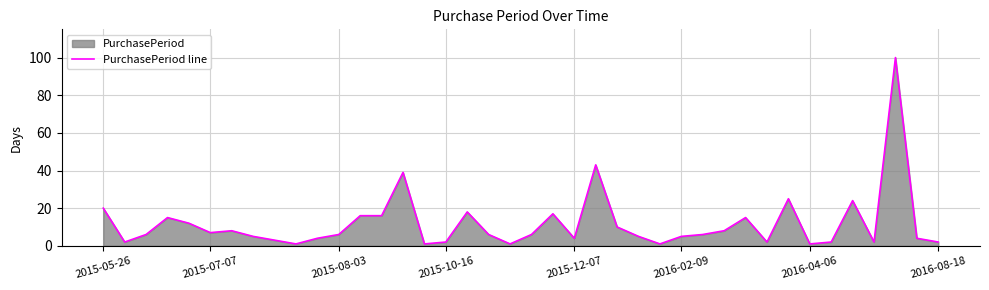

What is the maximum value shown in the chart?

100